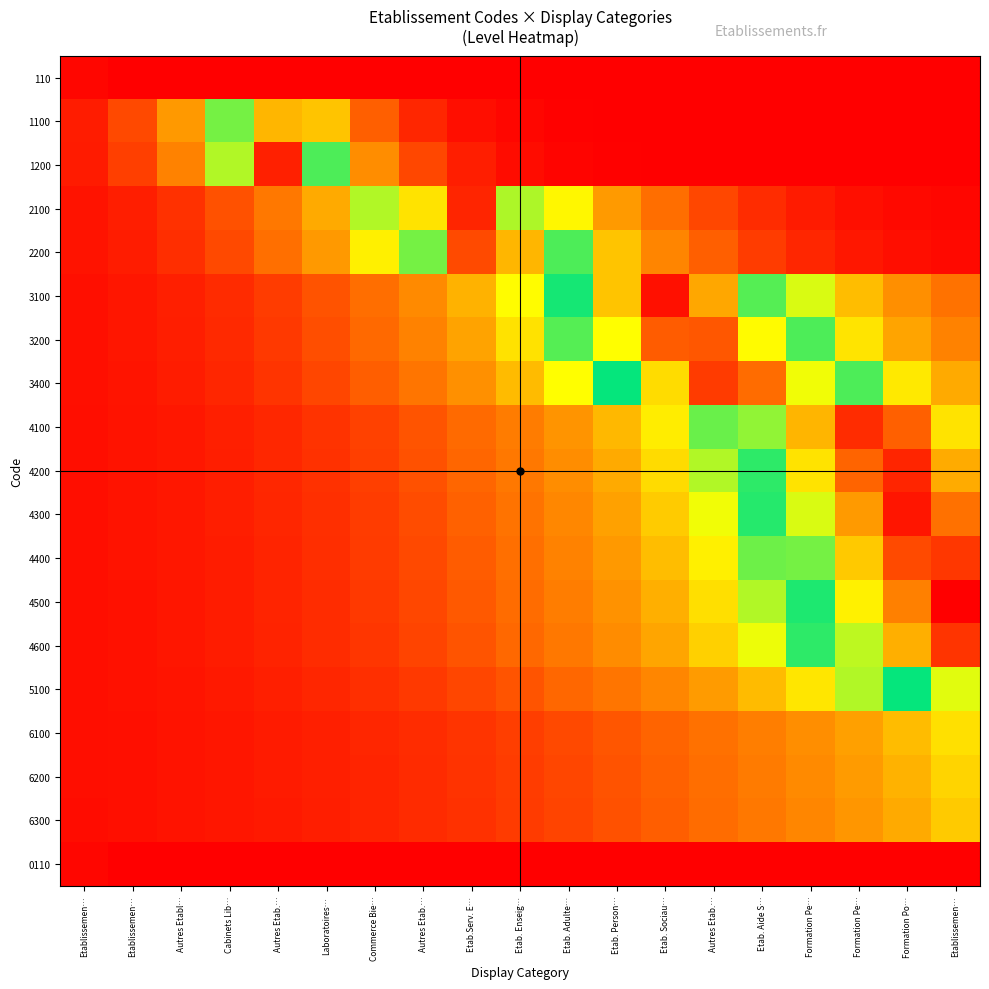

Which category has the lowest value across all series?

Etablissemen…